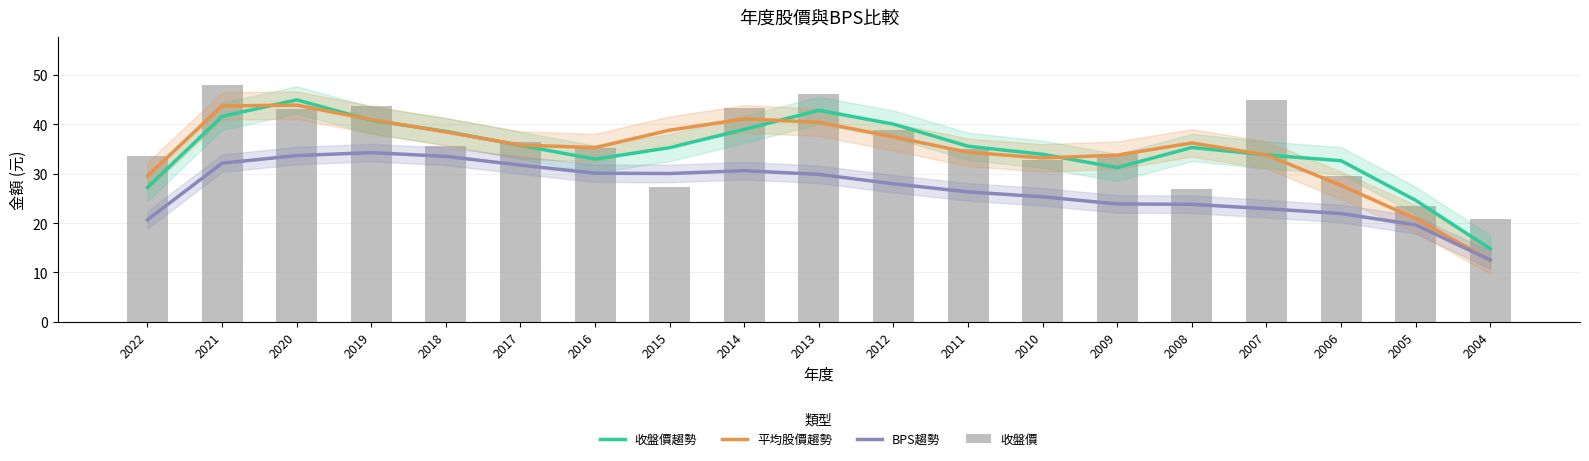

Reading left to right, transcribe all the data shown in this chart.

收盤價趨勢: 27.2	41.6	45.0	40.8	38.6	35.7	33.0	35.3	39.0	42.8	40.0	35.6	33.9	31.2	35.3	33.8	32.6	24.6	14.8
平均股價趨勢: 29.5	43.7	43.9	41.0	38.5	35.8	35.3	38.8	41.1	40.4	37.5	34.3	33.2	33.8	36.2	33.8	27.6	20.9	12.5
BPS趨勢: 20.7	32.1	33.7	34.3	33.5	31.7	30.1	30.0	30.6	29.9	28.0	26.3	25.3	23.9	23.8	22.9	21.9	19.6	12.5
收盤價: 33.6	48.0	43.2	43.7	35.6	36.5	35.1	27.3	43.4	46.2	38.9	35.0	32.8	34.0	26.9	45.0	29.4	23.4	20.9